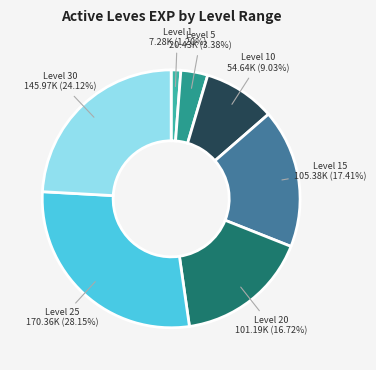

To the nearest percent, what is the difference between the largest and smallest slice percentages?

27%